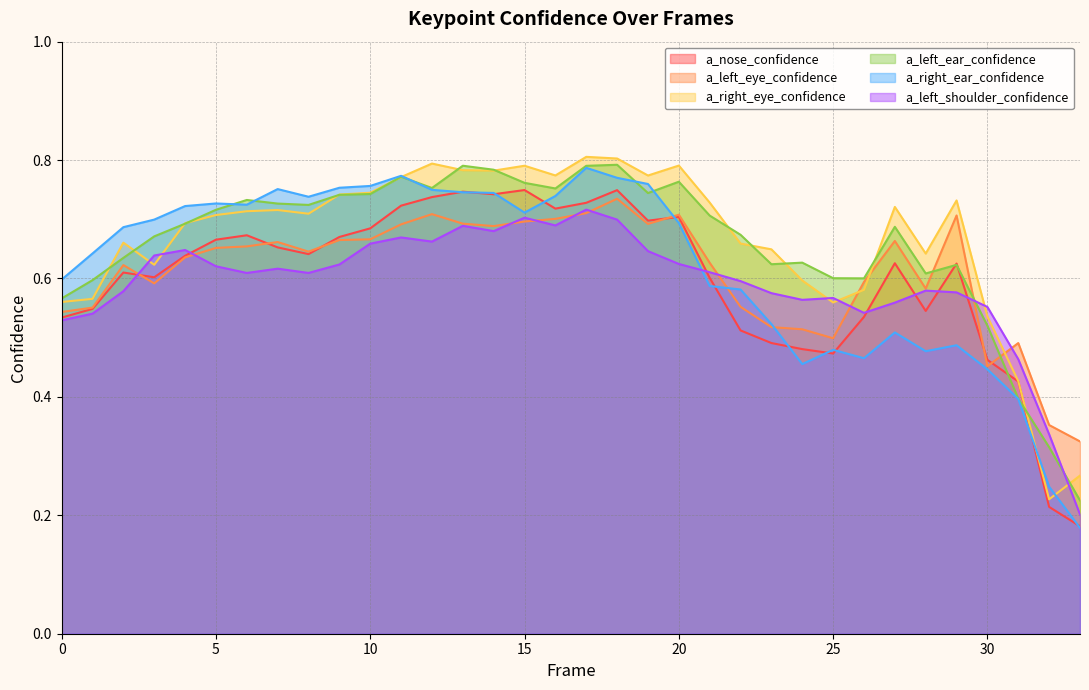

What is the value of the a_right_ear_confidence point at the 14th from the left?

0.7